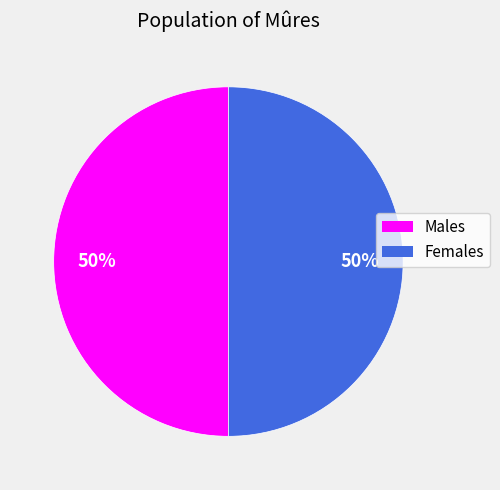

How many slices are in this pie chart?

2